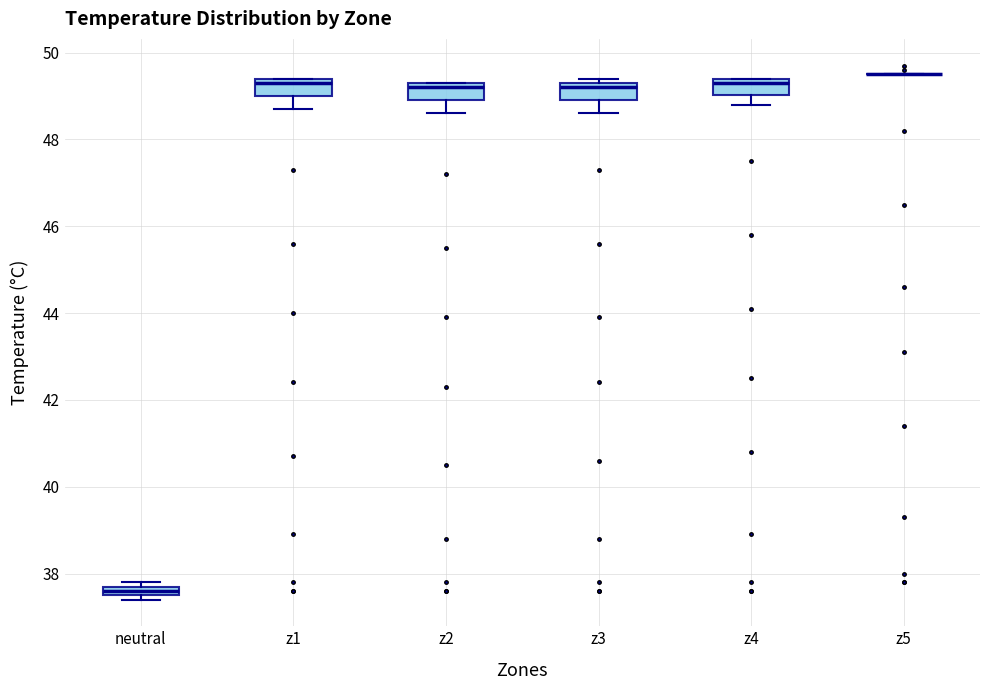

Where does the lower whisker of the box for z1 end on the y-axis? The values are not printed on the chart, so give them approximately, as read against the axis.

48.8